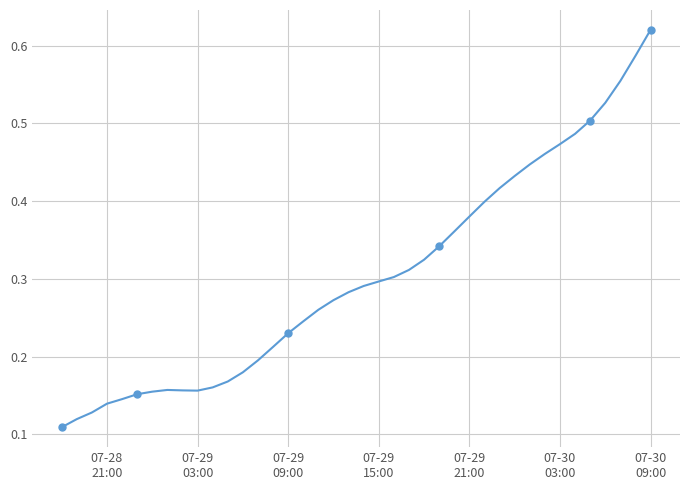

Reading left to right, transcribe all the data shown in this chart.

0.1	0.1	0.1	0.1	0.1	0.2	0.2	0.2	0.2	0.2	0.2	0.2	0.2	0.2	0.2	0.2	0.2	0.3	0.3	0.3	0.3	0.3	0.3	0.3	0.3	0.3	0.4	0.4	0.4	0.4	0.4	0.4	0.5	0.5	0.5	0.5	0.5	0.6	0.6	0.6